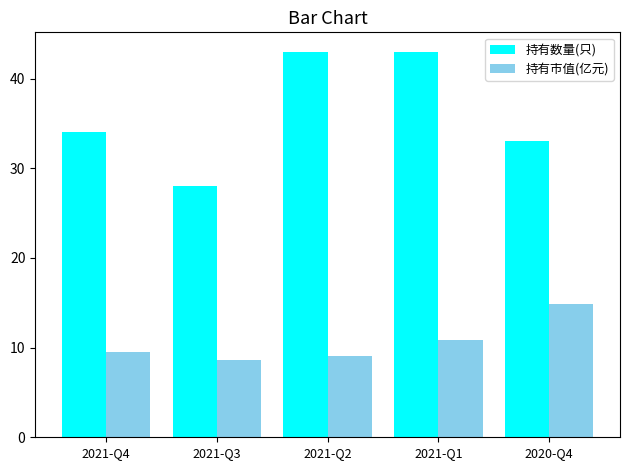

Reading left to right, transcribe all the data shown in this chart.

持有数量(只): 34.0	28.0	43.0	43.0	33.0
持有市值(亿元): 9.5	8.6	9.1	10.8	14.9